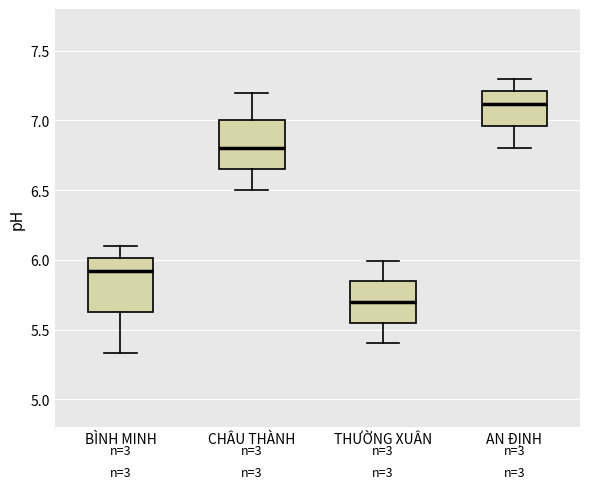

Which box has the lowest median line?

THƯỜNG XUÂN